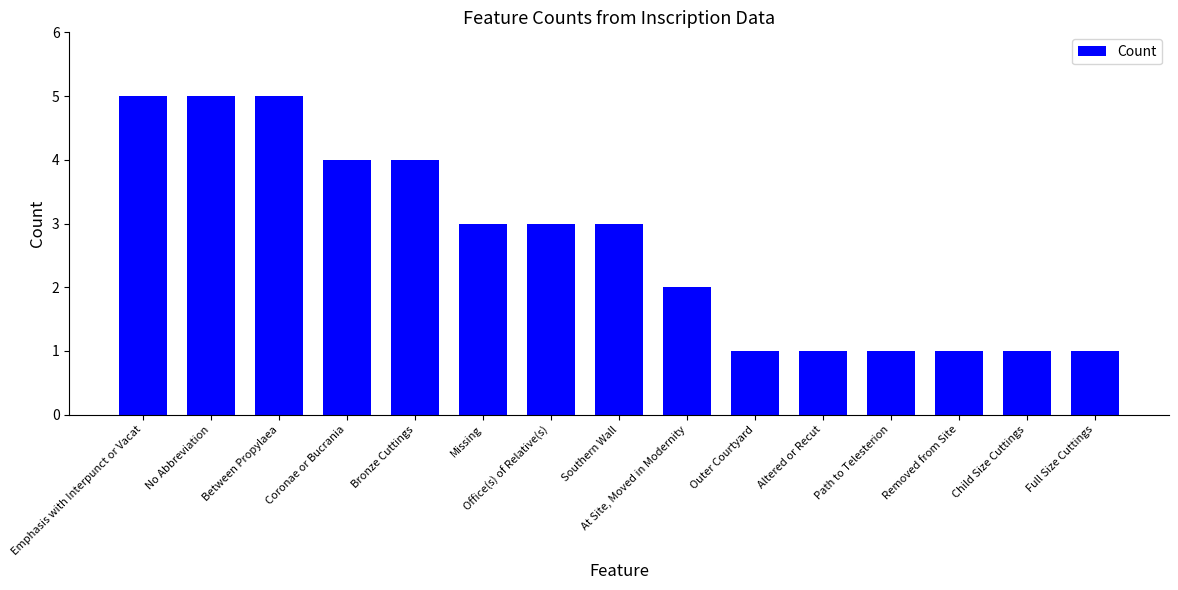

What is the sum of all values?

40